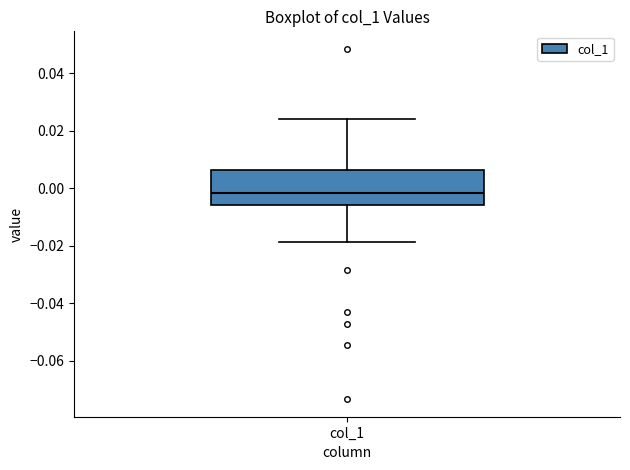

Transcribe this box plot: give where the median line is, the range the box spans, and where the two whiskers end, as read against the y-axis. The values are not printed on the chart, so give them approximately, as read against the axis.

median -0.002, box -0.006 to 0.006, whiskers -0.018 to 0.024